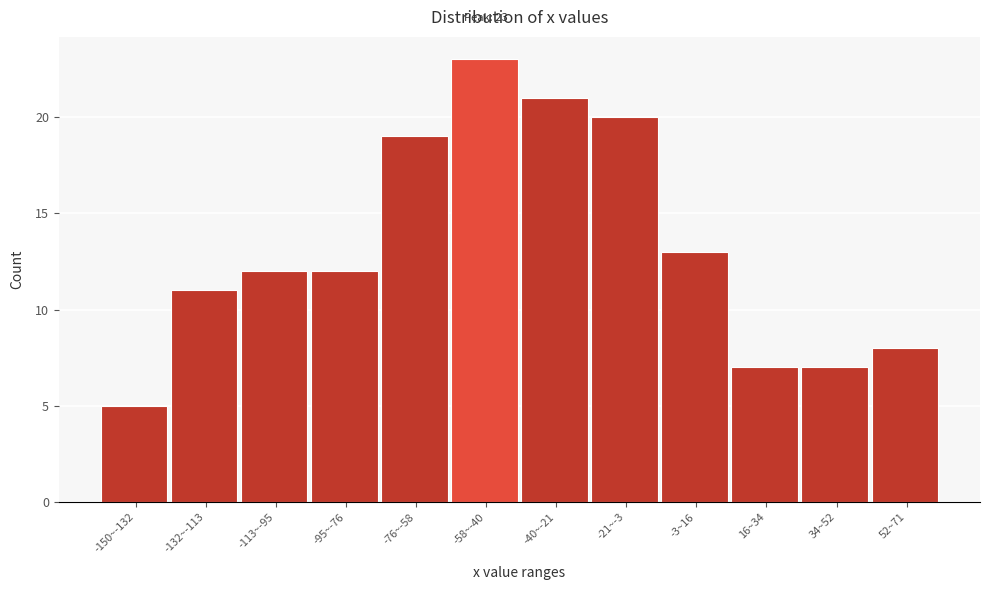

Reading left to right, extract all data points from this chart.

-150~-132=5	-132~-113=11	-113~-95=12	-95~-76=12	-76~-58=19	-58~-40=23	-40~-21=21	-21~-3=20	-3~16=13	16~34=7	34~52=7	52~71=8